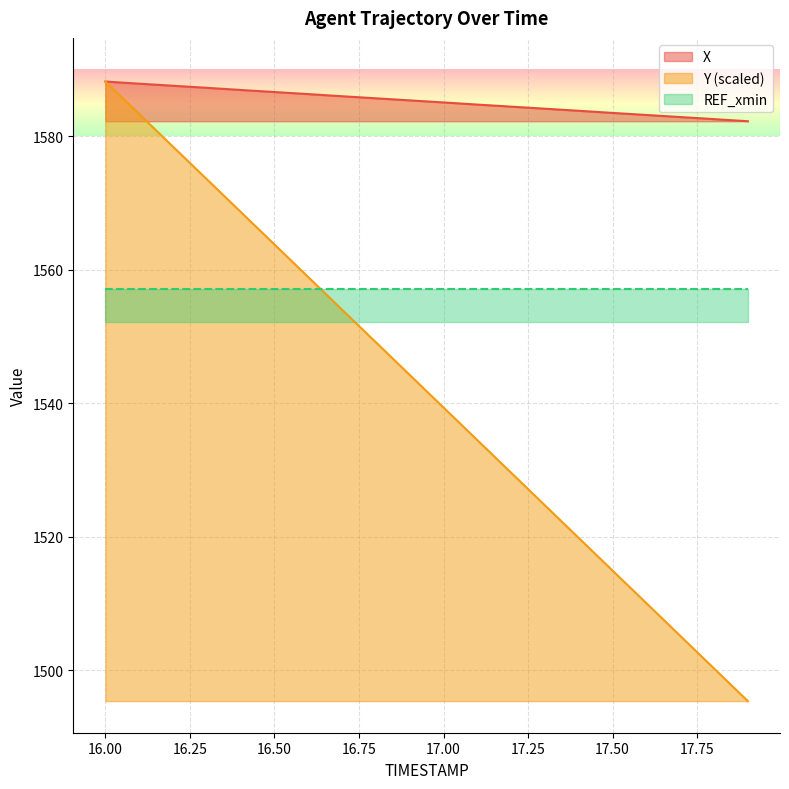

Rank the series at 17.0 from lowest to highest value.

Y, X